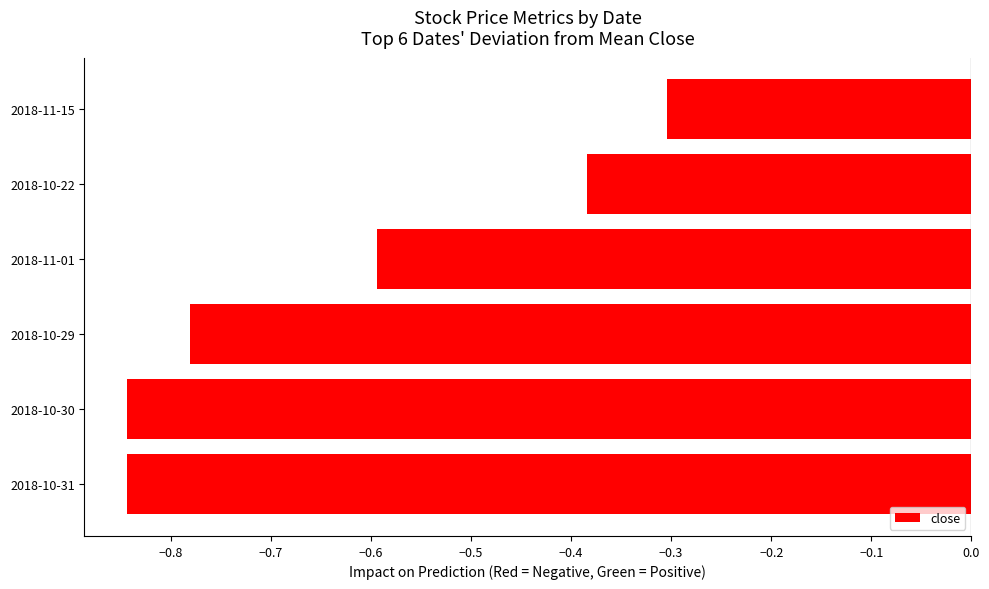

Is it true that the value at 2018-10-29 is -1.3?

False